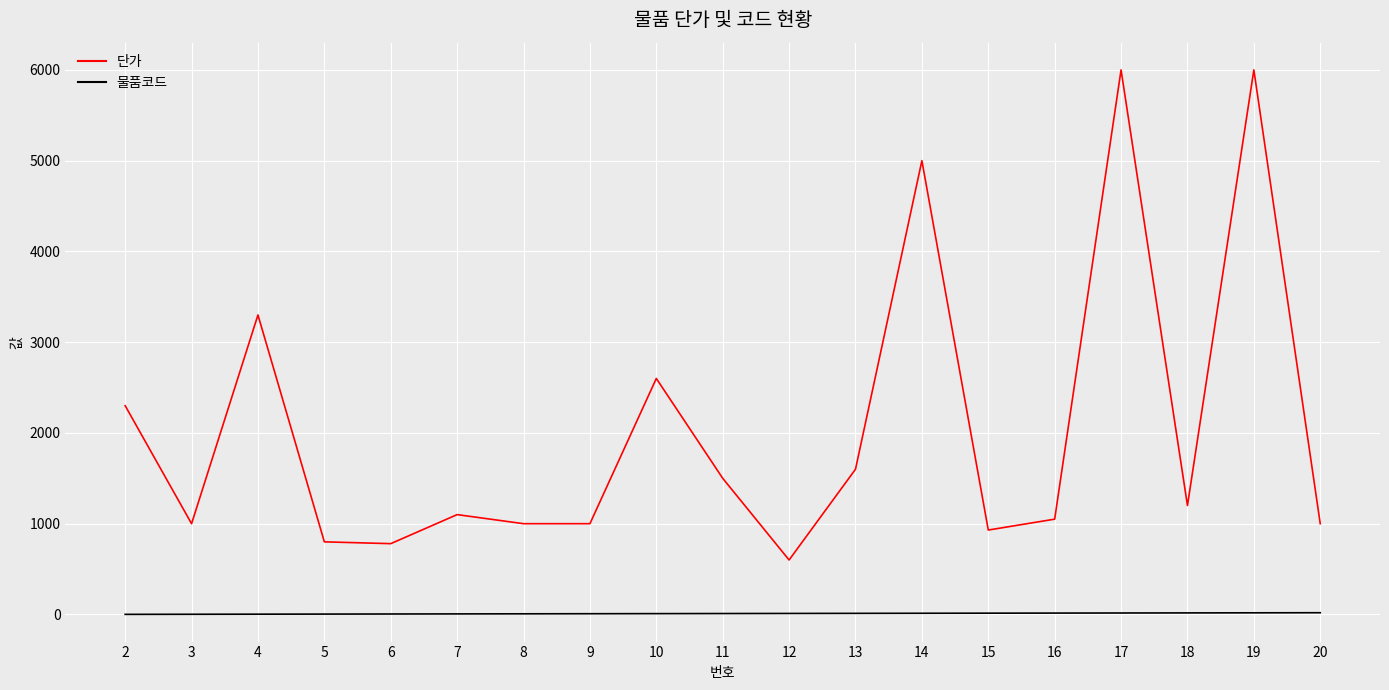

What is the difference between the highest and lowest values at 6?

775